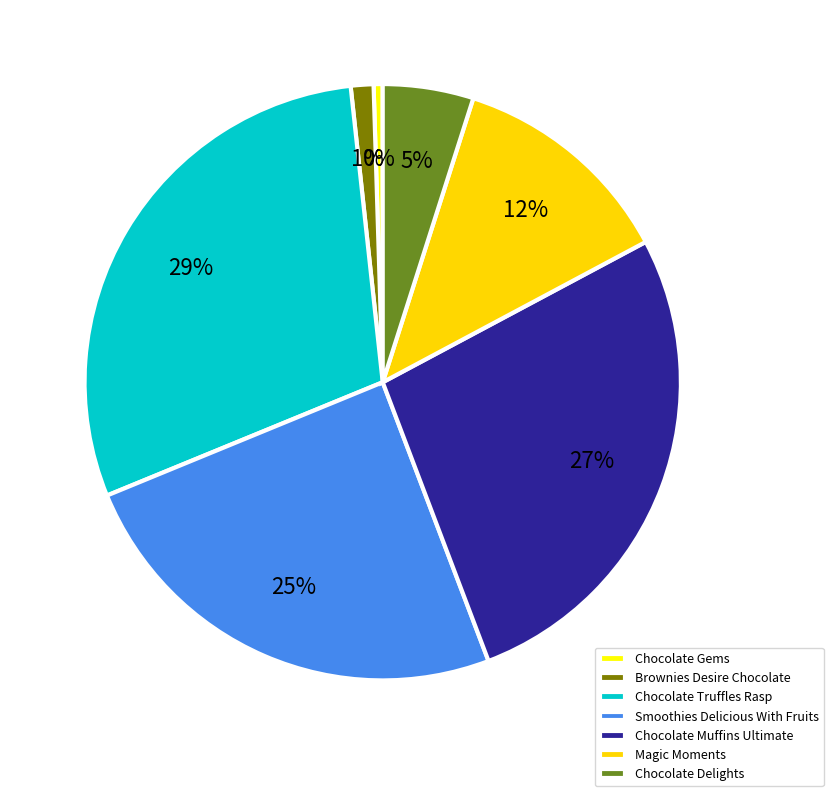

Which has a higher value, Smoothies Delicious With Fruits or Brownies Desire Chocolate?

Smoothies Delicious With Fruits